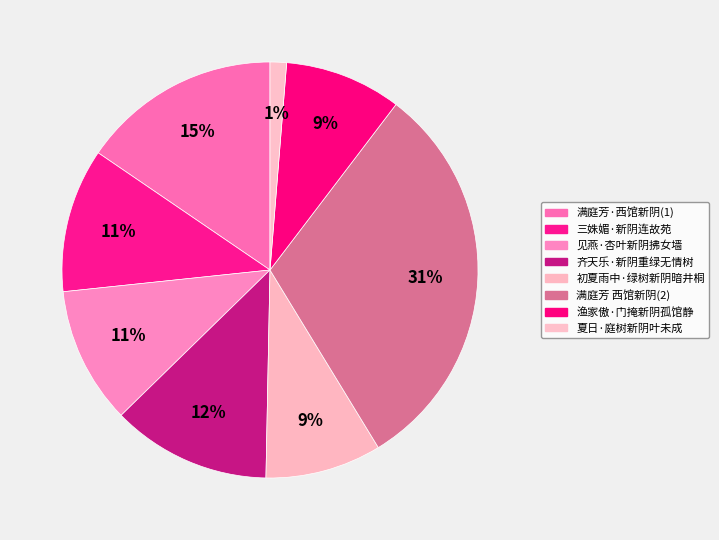

Combined, do 齐天乐·新阴重绿无情树 and 夏日·庭树新阴叶未成 account for over 50%?

No